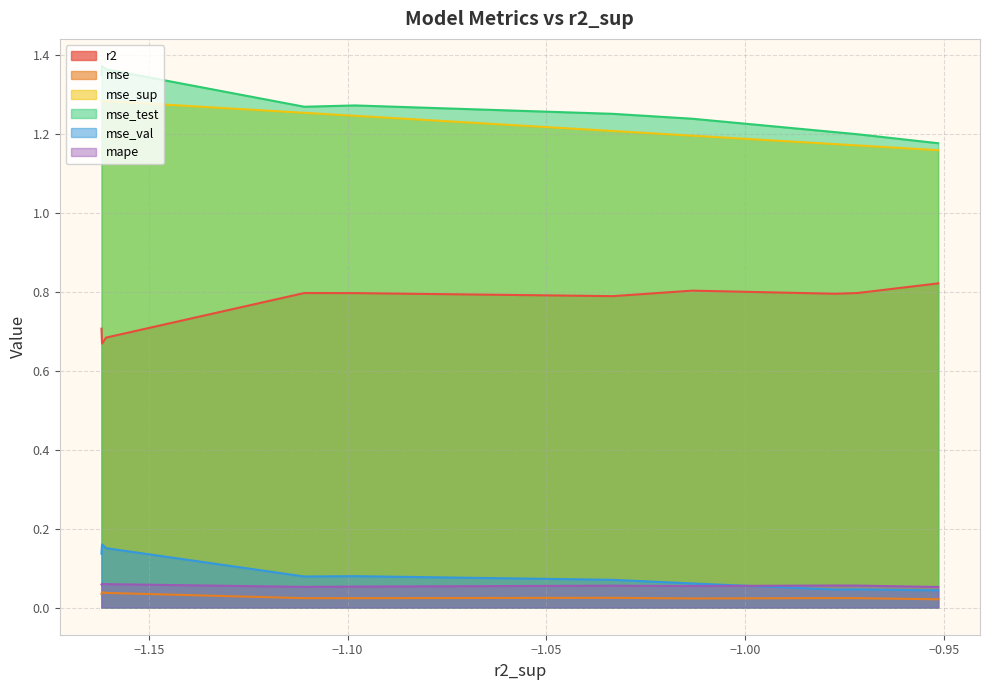

At model_8_20_2, list the series in order from largest to smallest.

mse_test, mse_sup, r2, mape, mse_val, mse